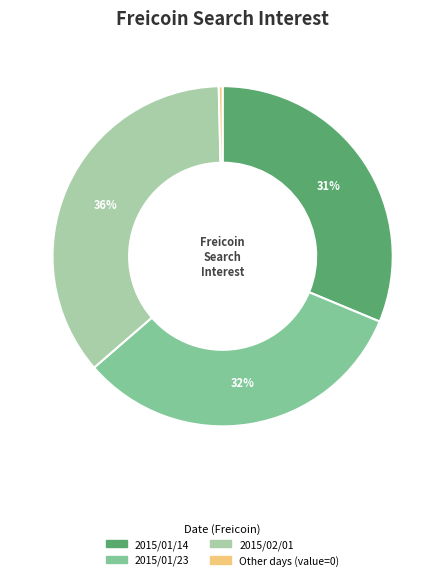

Is there a majority slice in this chart?

No